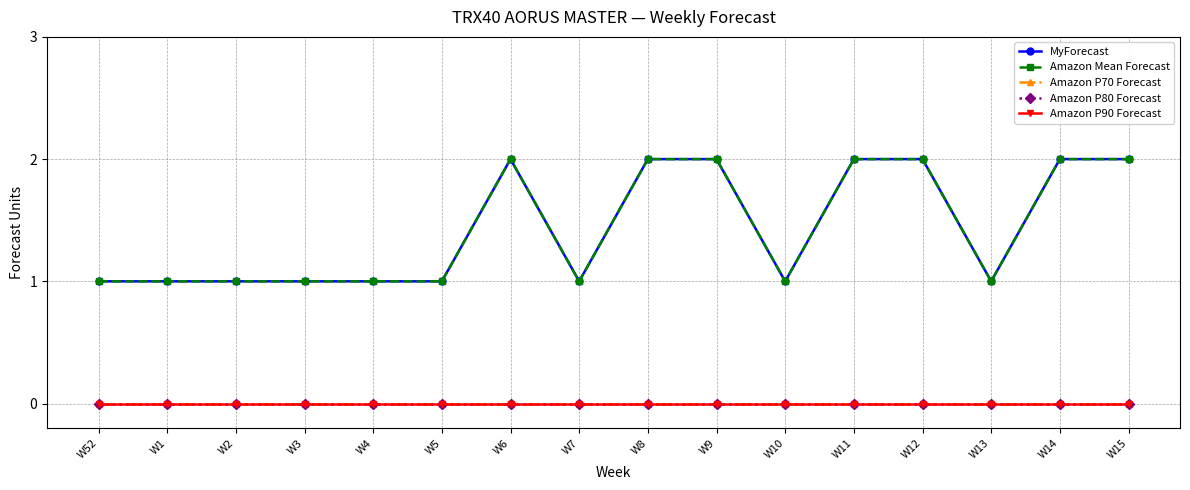

Is this an area chart (filled region under the line)?

No